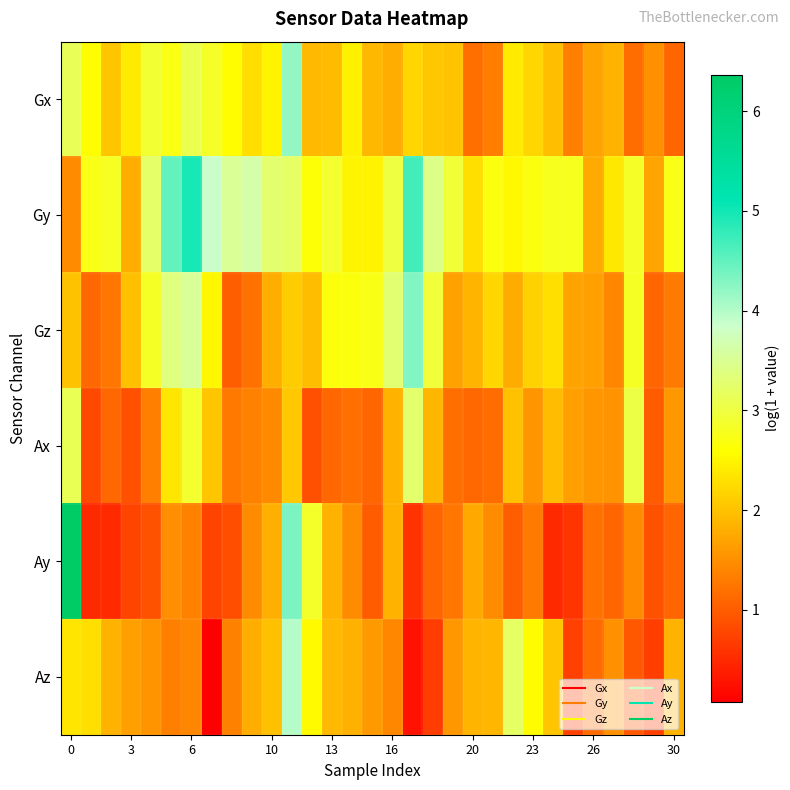

Reading right to left, extract all data points from this chart.

Gx: 1.1	1.5	1.2	1.9	1.7	1.3	2.0	2.2	2.4	1.3	1.2	2.0	2.1	2.2	1.8	1.9	2.5	1.9	1.9	4.2	2.5	2.3	2.6	2.8	3.1	2.7	2.9	2.4	2.0	2.6	3.1
Gy: 2.7	1.7	2.8	2.4	1.8	2.8	2.8	2.7	2.5	2.7	2.3	2.9	3.4	4.7	3.0	2.5	2.5	2.9	2.6	3.2	3.3	3.6	3.5	3.9	5.0	4.5	3.2	1.8	2.8	2.7	1.5
Gz: 1.3	1.1	2.8	1.4	1.7	1.7	2.3	2.1	1.8	2.2	1.9	1.7	2.9	4.3	3.3	2.7	2.7	2.7	2.0	2.1	1.8	1.2	1.0	2.5	3.5	3.4	2.8	2.0	1.3	1.1	2.0
Ax: 1.6	1.0	3.0	1.5	1.6	1.7	1.9	1.6	2.0	1.2	1.1	1.2	1.9	3.3	1.8	1.1	1.2	1.1	0.9	2.1	1.4	1.4	1.3	2.0	2.9	2.4	1.4	0.9	1.1	0.8	3.1
Ay: 1.1	0.9	1.5	1.1	1.2	0.6	0.5	1.3	1.0	1.5	1.8	1.2	1.1	0.6	1.8	1.0	1.5	1.9	2.9	4.3	1.8	1.5	0.9	0.8	1.4	1.5	0.9	0.8	0.5	0.5	6.4
Az: 1.8	0.7	1.0	1.5	1.1	0.7	2.0	2.6	3.2	1.9	1.9	1.6	0.7	0.3	1.4	1.6	1.8	1.9	2.6	4.0	2.0	1.8	1.4	0.1	1.4	1.3	1.5	1.7	1.9	2.3	2.4